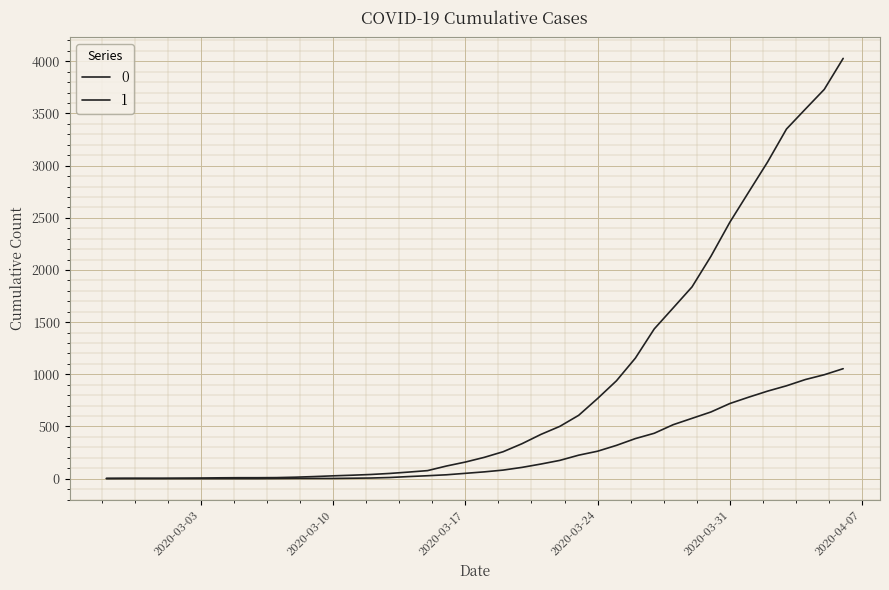

True or false: 1 and 0 intersect in this chart.

False